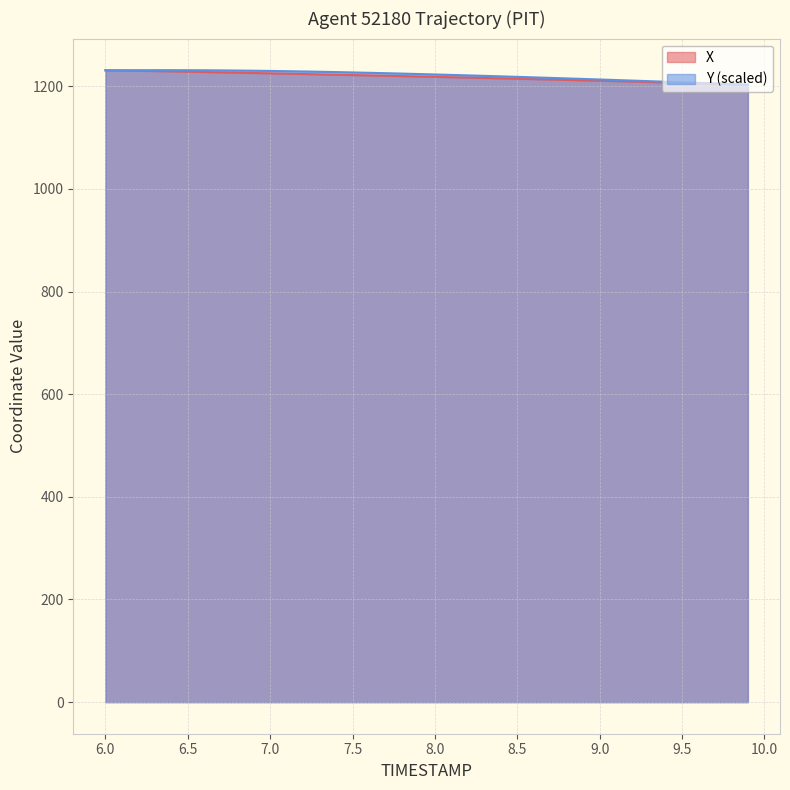

Reading right to left, what are all the values shown in this chart?

X: 1203.1	1204.0	1204.8	1205.7	1206.5	1207.4	1208.2	1209.1	1209.9	1210.7	1211.5	1212.3	1213.1	1213.8	1214.6	1215.4	1216.1	1216.8	1217.6	1218.3	1219.0	1219.7	1220.4	1221.1	1221.8	1222.5	1223.1	1223.8	1224.5	1225.1	1225.8	1226.4	1227.0	1227.7	1228.3	1228.9	1229.5	1230.1	1230.7	1231.3
Y: 1203.1	1204.2	1205.4	1206.5	1207.6	1208.8	1209.9	1211.0	1212.0	1213.1	1214.2	1215.2	1216.3	1217.3	1218.3	1219.2	1220.2	1221.1	1222.0	1222.9	1223.8	1224.6	1225.4	1226.2	1226.9	1227.6	1228.2	1228.8	1229.3	1229.8	1230.2	1230.6	1230.9	1231.1	1231.2	1231.3	1231.3	1231.2	1231.0	1230.7